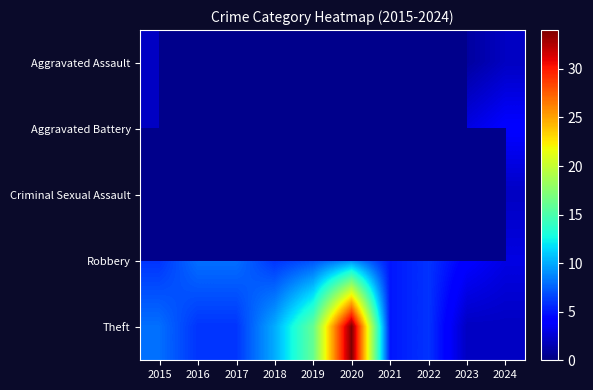

How many data points does each series have?

10